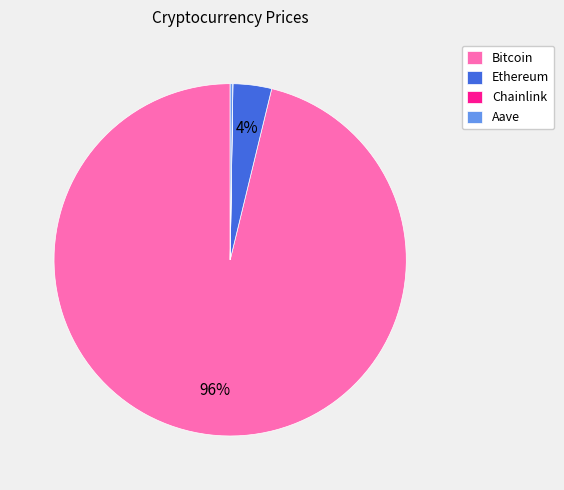

Is Bitcoin the majority of the pie?

Yes